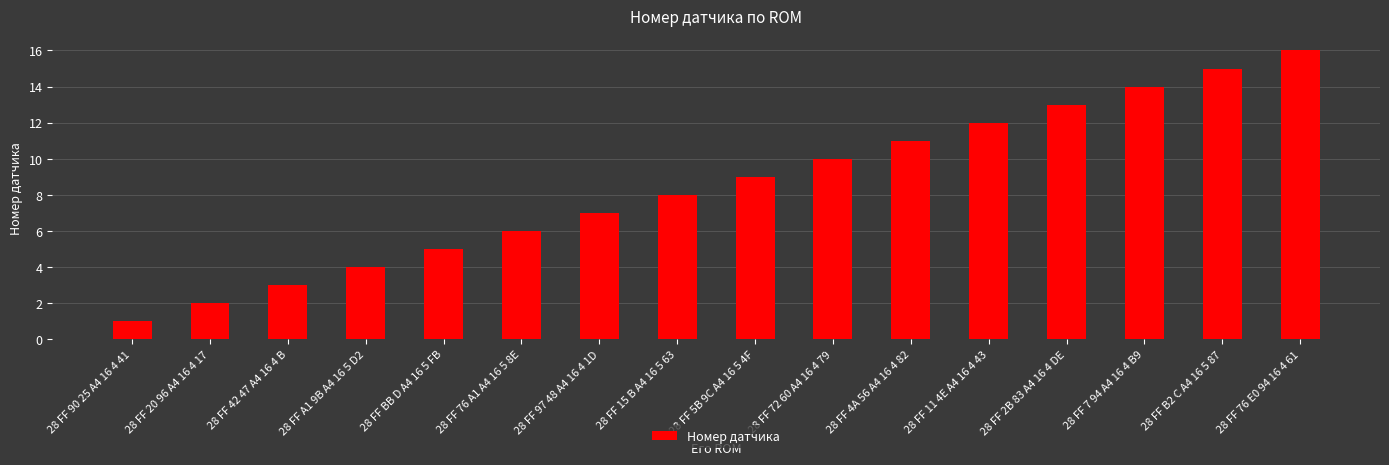

What is the approximate value at 28 FF 72 60 A4 16 4 79?

10